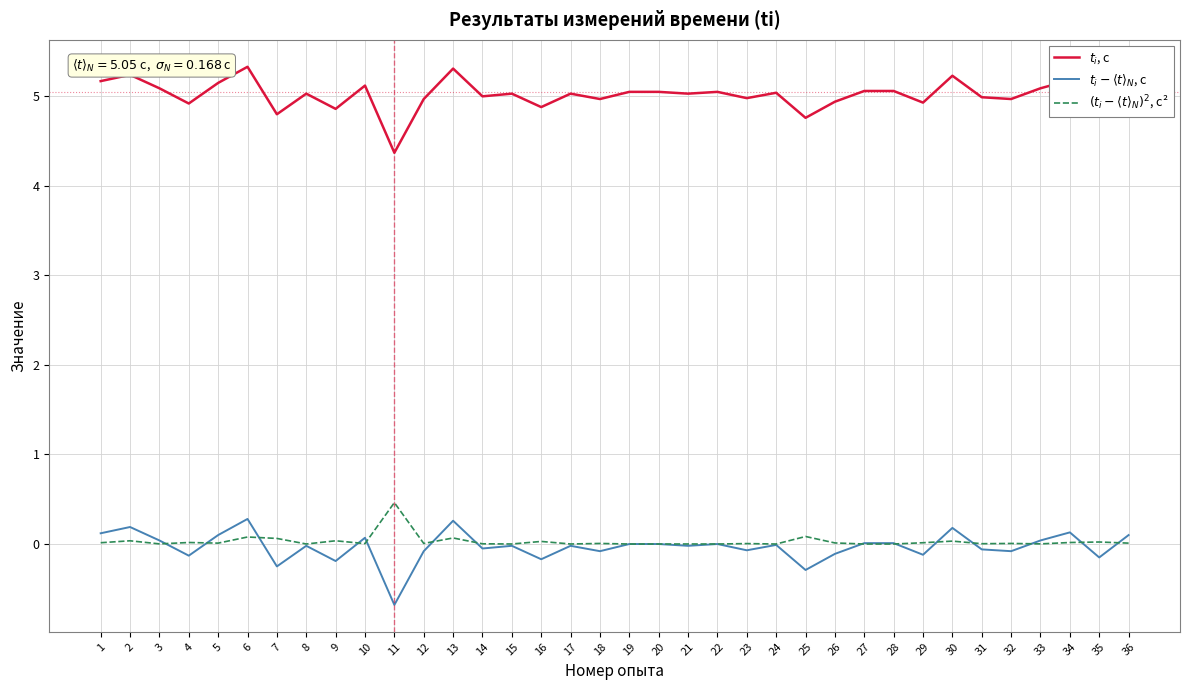

Rank the series by their maximum value, from highest to lowest.

$t_i$, с, $(t_i - \langle t \rangle_N)^2$, с², $t_i - \langle t \rangle_N$, с